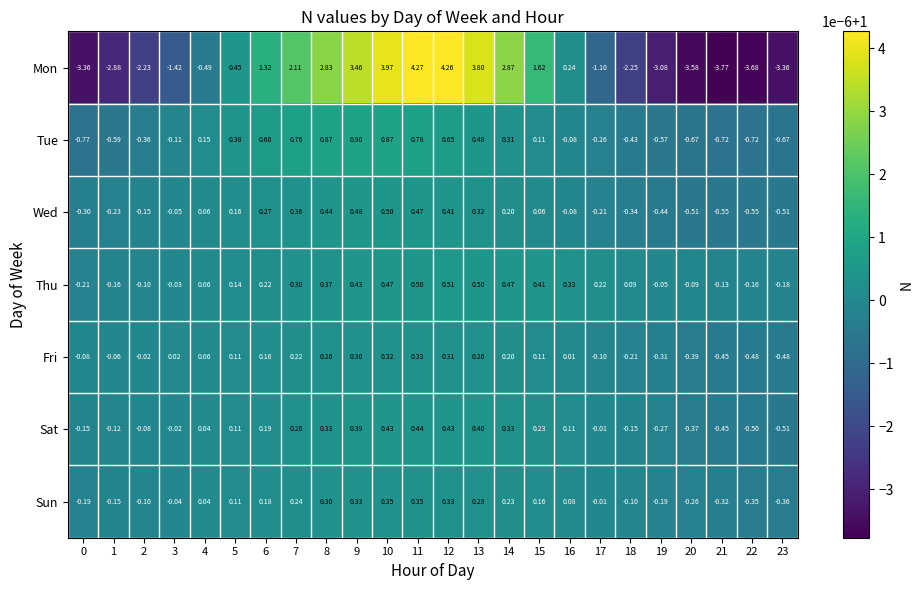

Between 12 and 14, which series saw the biggest shift?

Mon